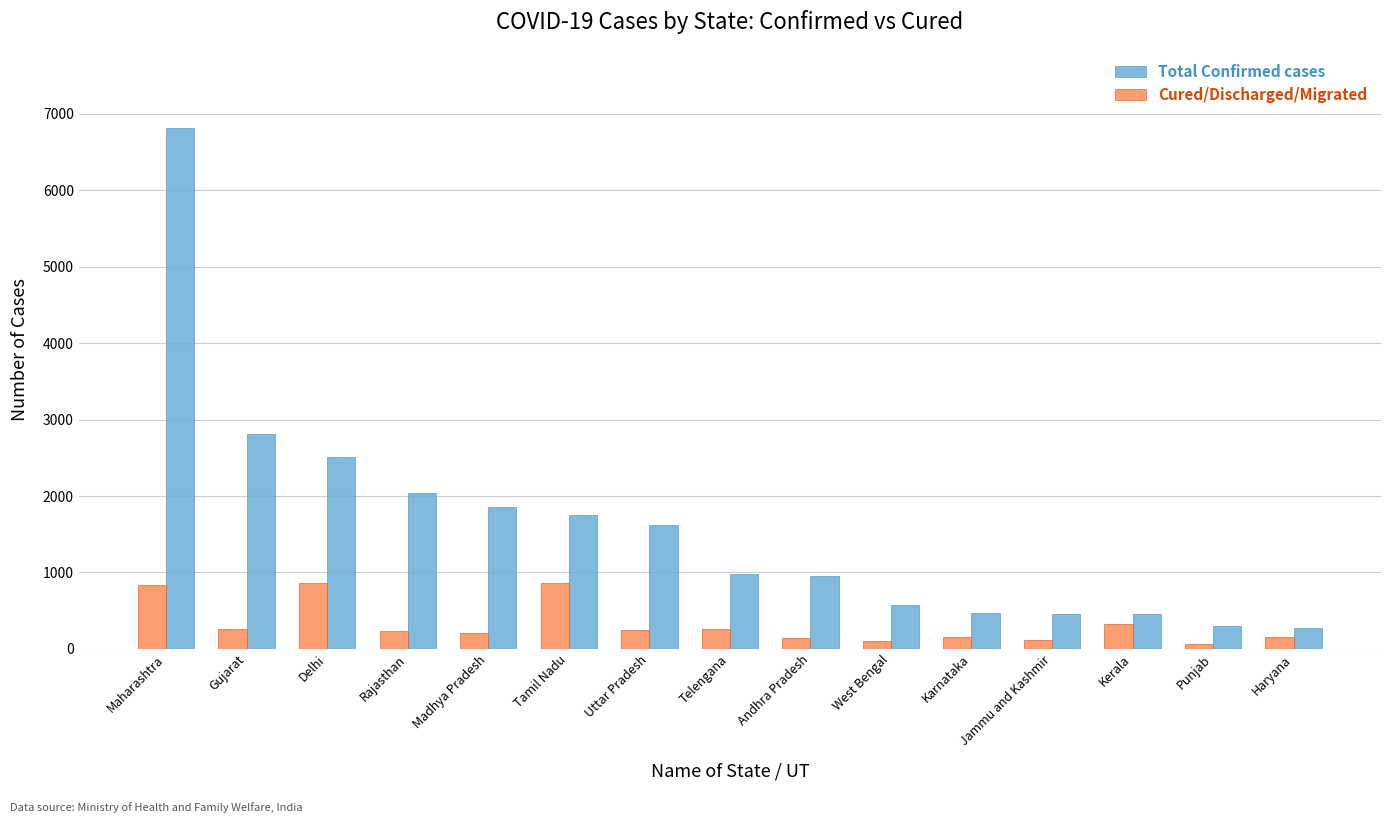

What is the difference between the highest and lowest values at Uttar Pradesh?

1374